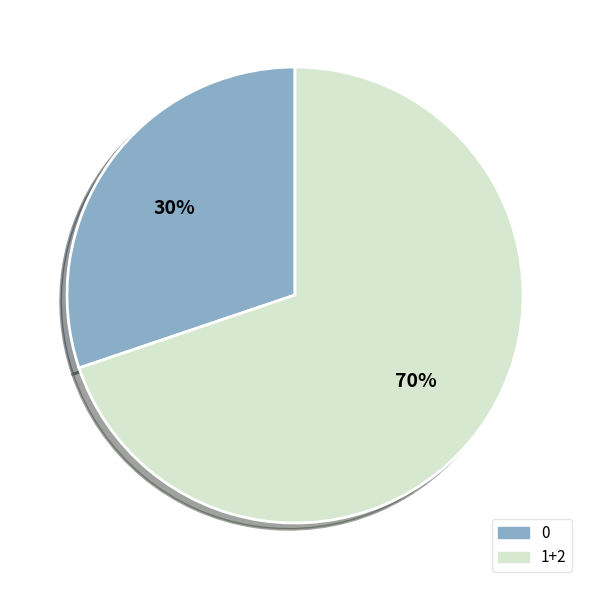

To the nearest percent, what is the difference between the largest and smallest slice percentages?

40%